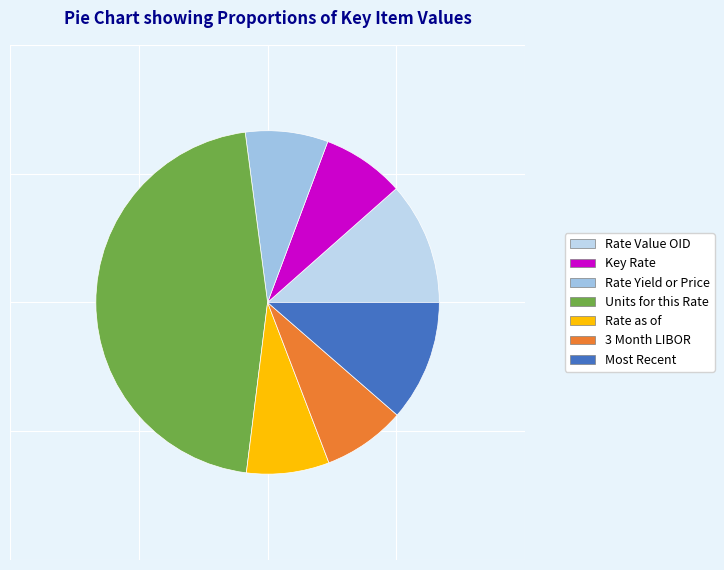

What is the total percentage of Rate Yield or Price and 3 Month LIBOR?

15.6%